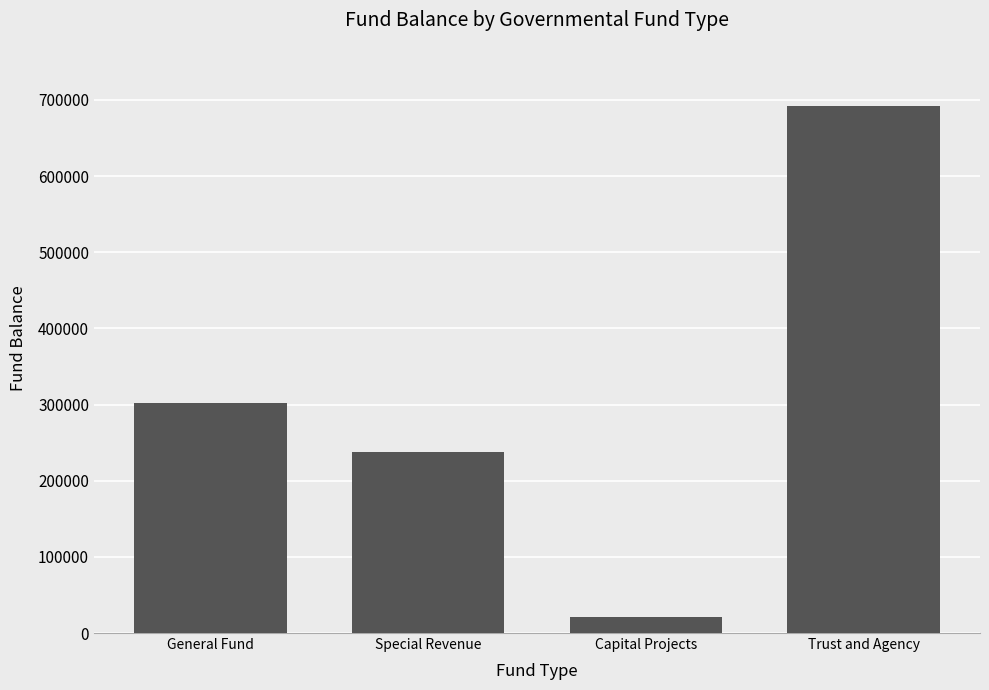

What is the difference between the maximum and minimum values?

671306